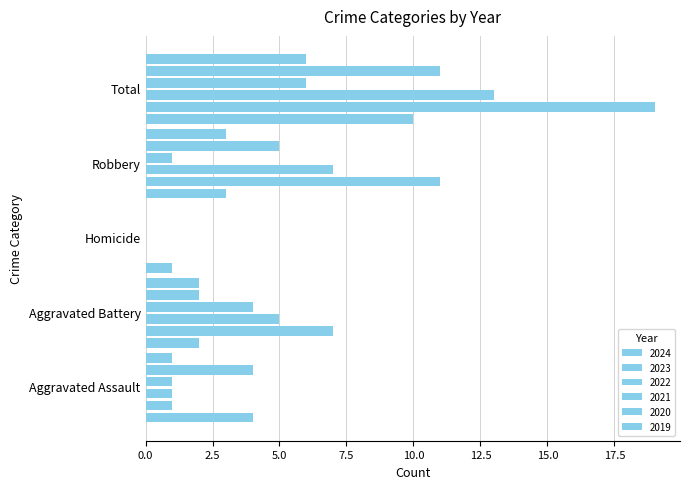

The 2023 series shows 1 at Aggravated Assault. True or false?

True